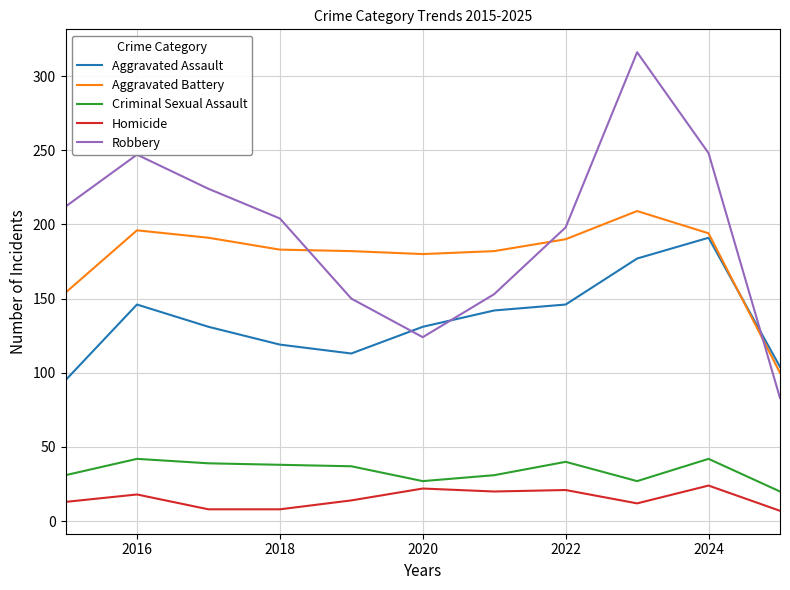

Which series has the largest range (max minus min)?

Robbery